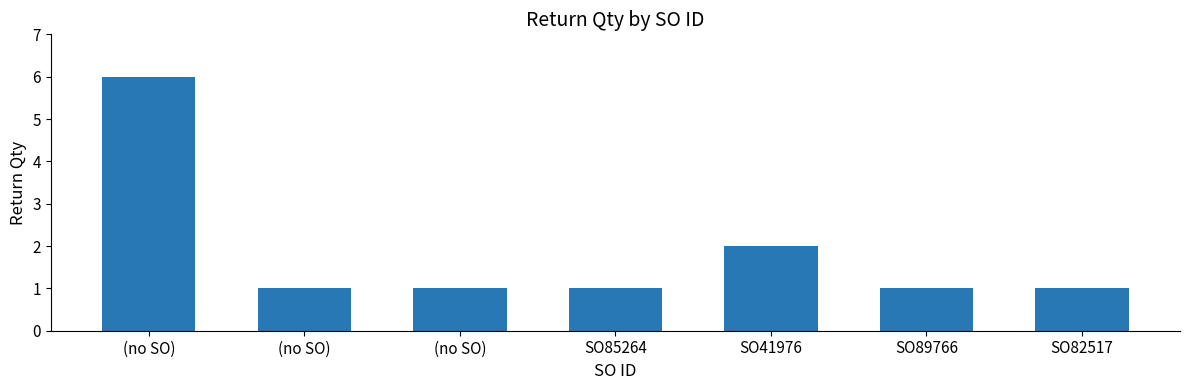

What is the maximum value shown in the chart?

6